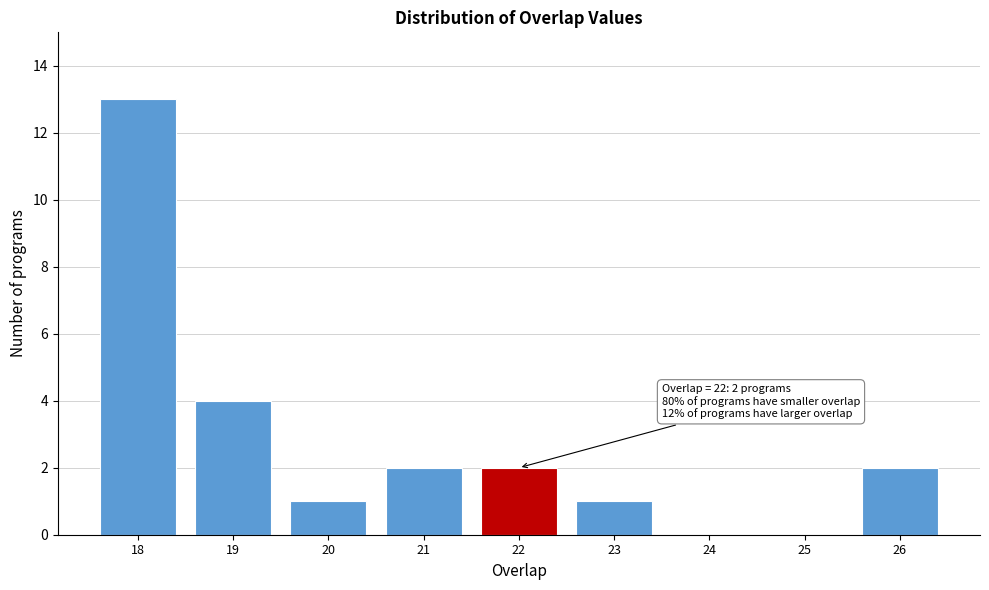

Which range on the x-axis has the tallest bar?

17.5 to 18.5